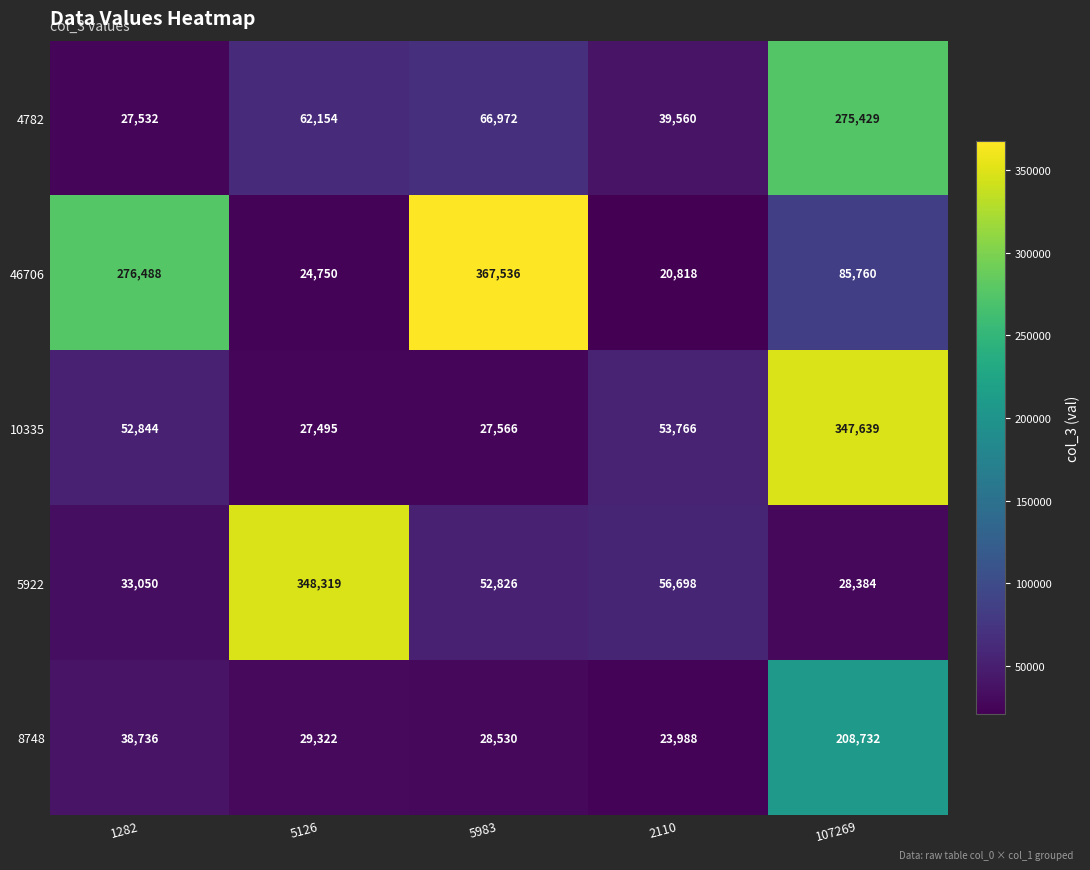

What is the difference between the 10335 values at 2110 and 1282?

922